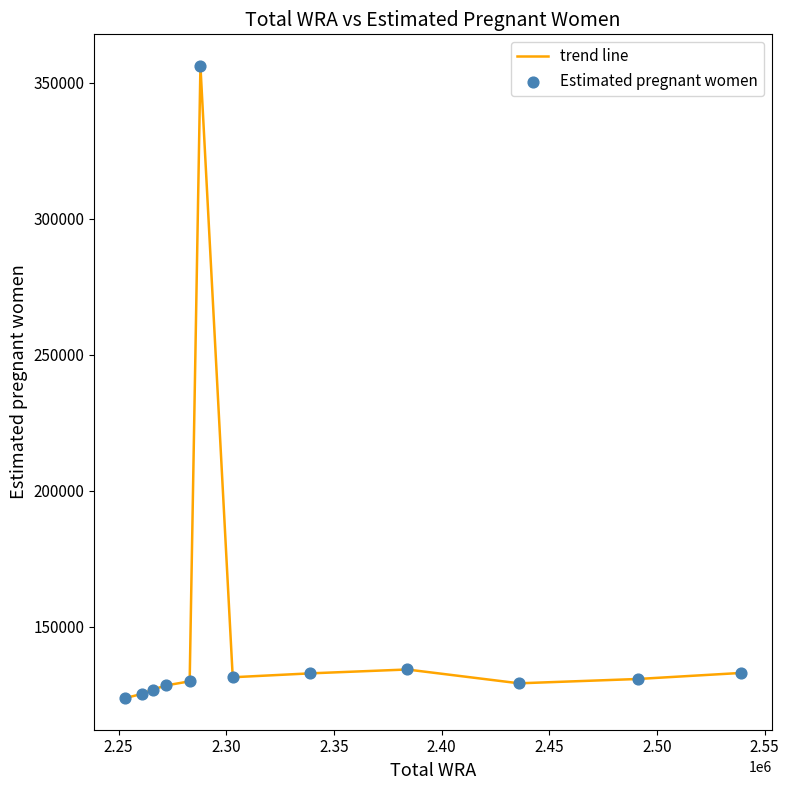

What is the maximum value shown in the chart?

356231.6